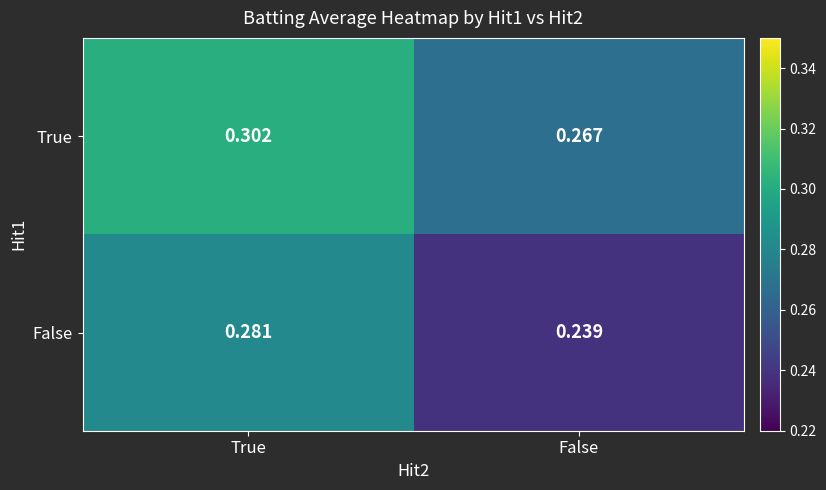

At which category is the sum across all series the highest?

True